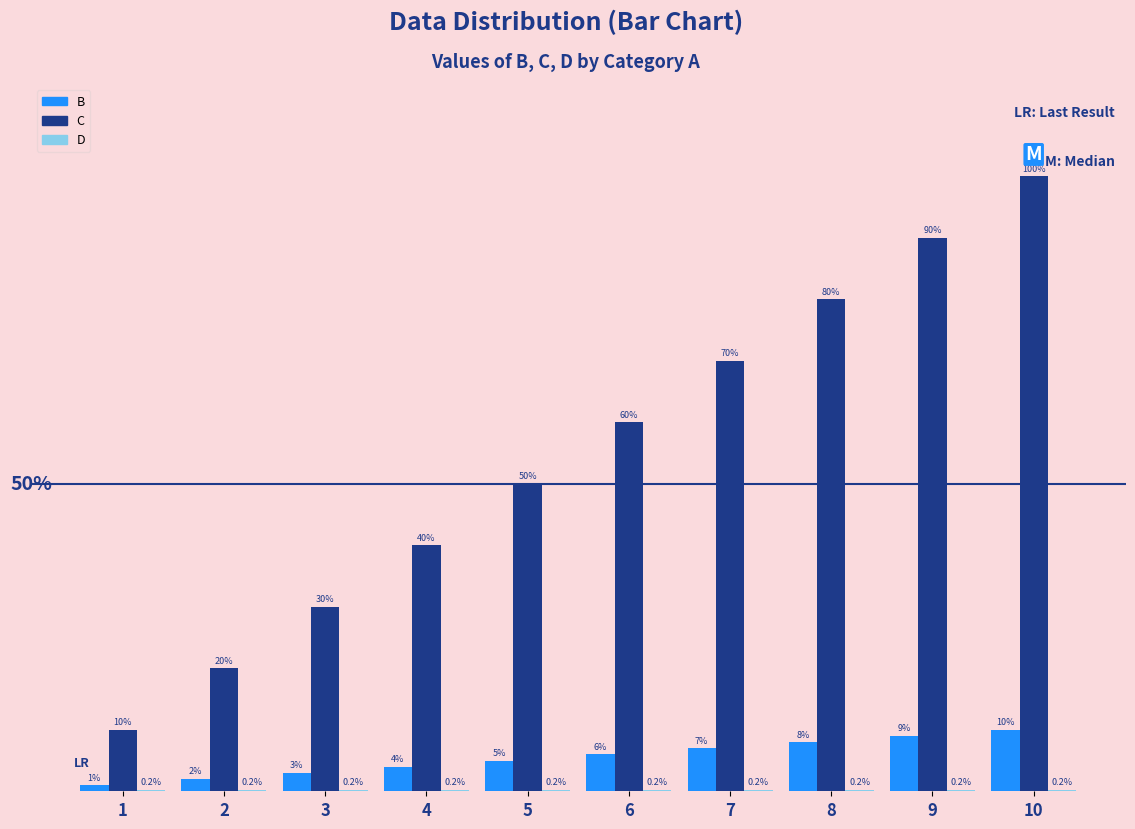

Between 4 and 8, which series saw the biggest shift?

C